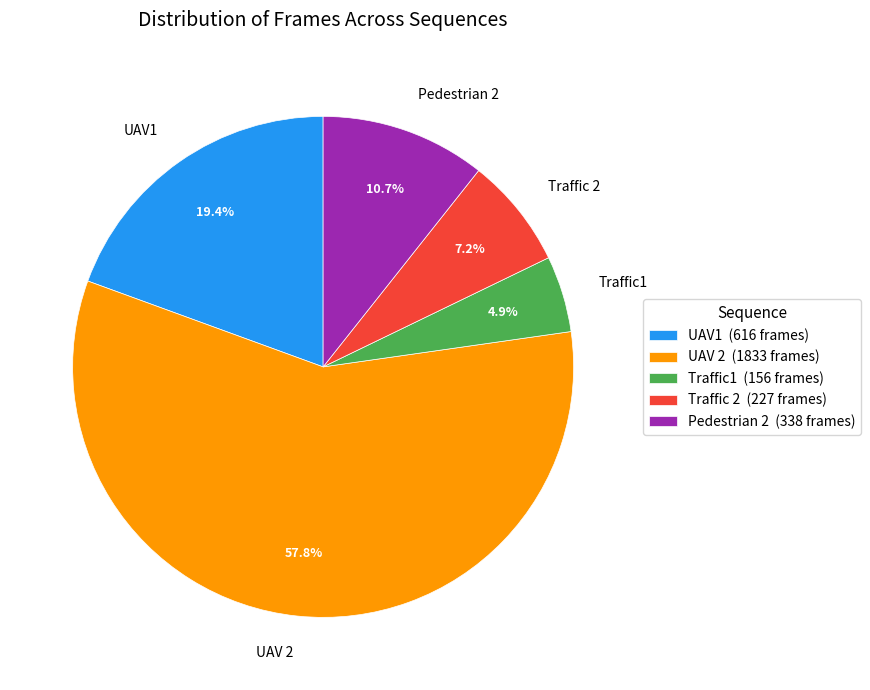

What is the smallest slice in the pie chart?

Traffic1